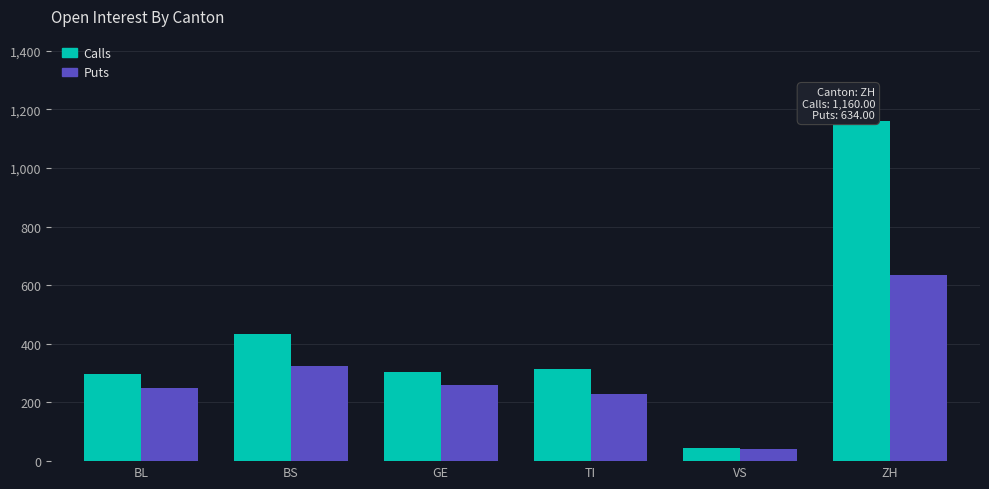

At which category is the sum across all series the highest?

ZH